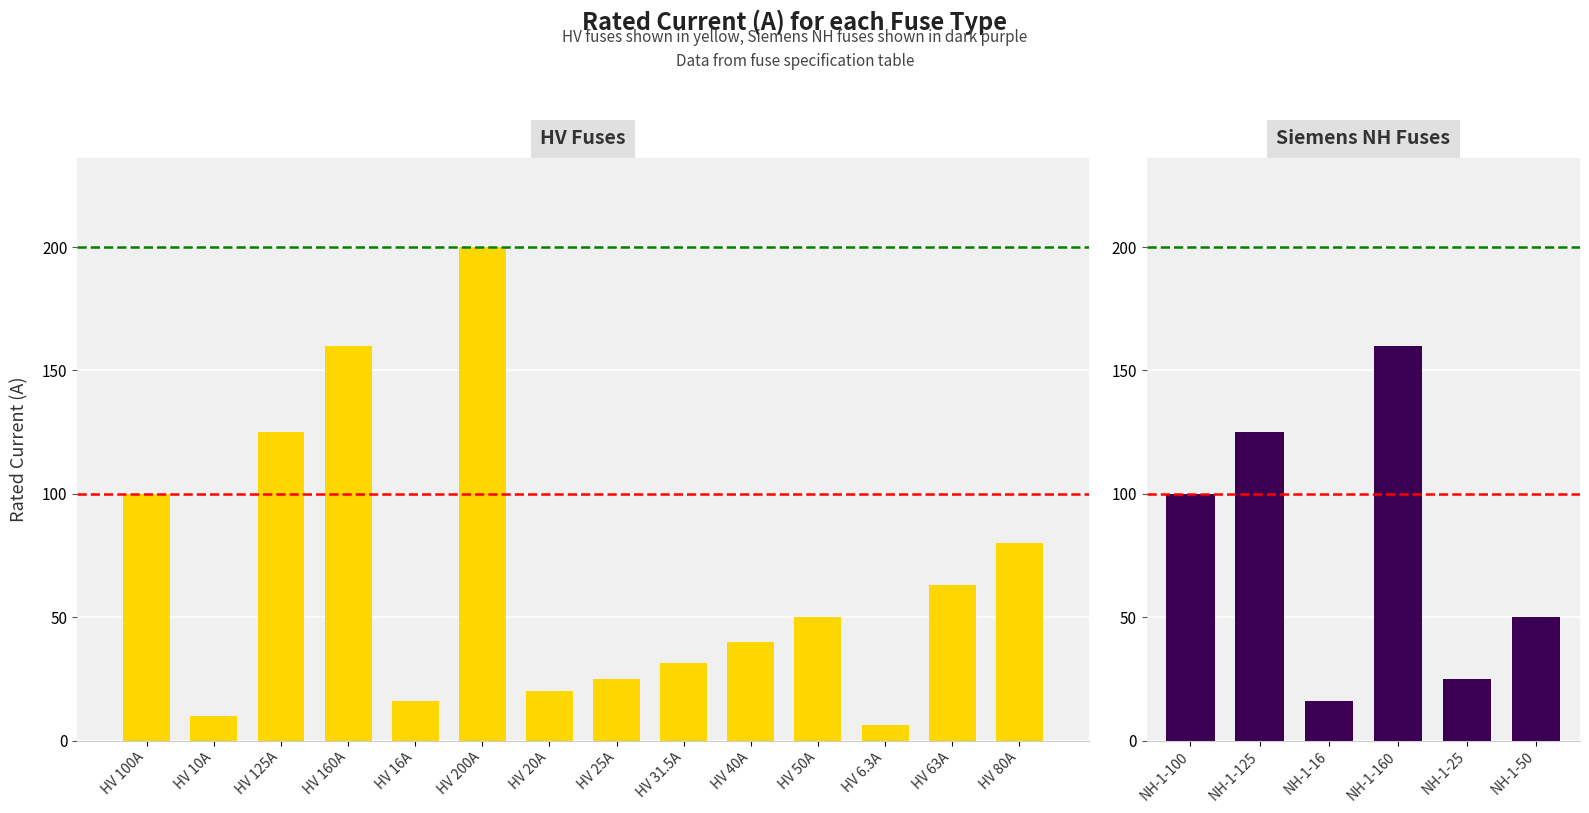

Rank the categories by value from lowest to highest.

HV 6.3A, HV 10A, HV 16A, NH-1-16, HV 20A, HV 25A, NH-1-25, HV 31.5A, HV 40A, HV 50A, NH-1-50, HV 63A, HV 80A, HV 100A, NH-1-100, HV 125A, NH-1-125, HV 160A, NH-1-160, HV 200A